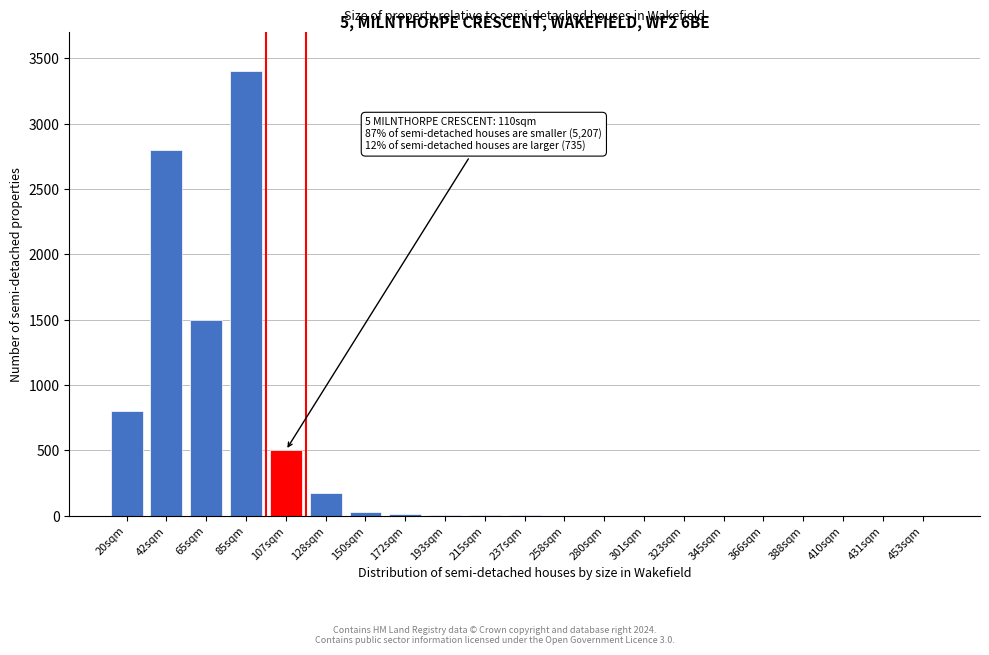

The chart shows a value of -2230 at 345sqm. True or false?

False